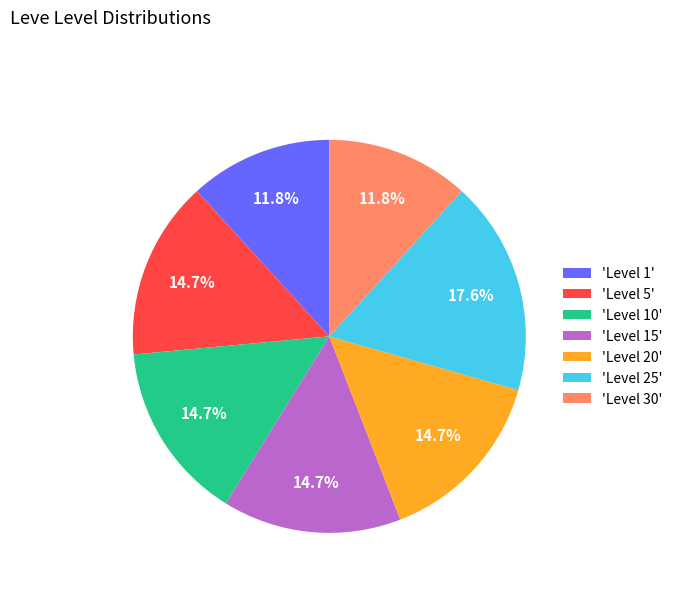

Does 'Level 15' account for over 50% of the chart?

No